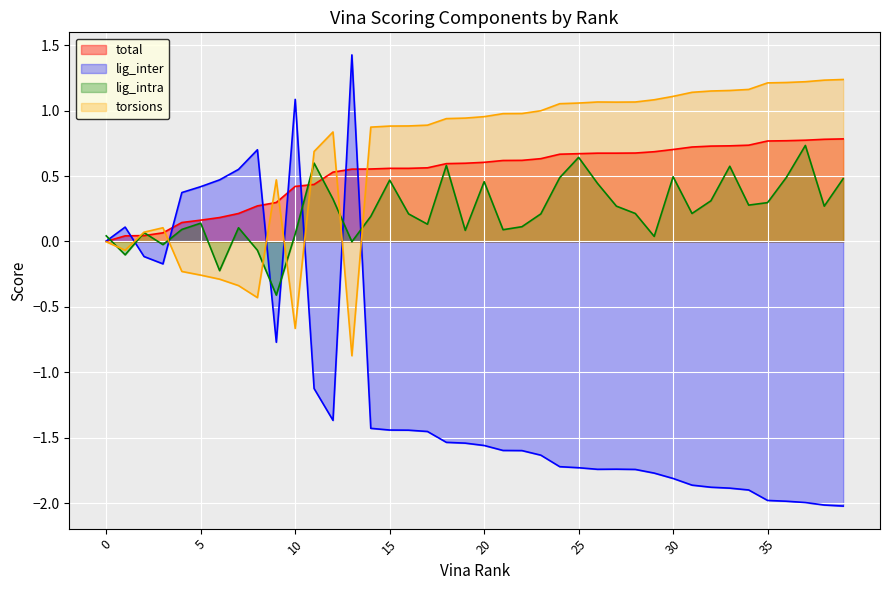

List the labels in order of total value, smallest first.

0, 1, 2, 3, 4, 5, 6, 7, 8, 9, 10, 11, 12, 13, 14, 15, 16, 17, 18, 19, 20, 21, 22, 23, 24, 25, 26, 27, 28, 29, 30, 31, 32, 33, 34, 35, 36, 37, 38, 39